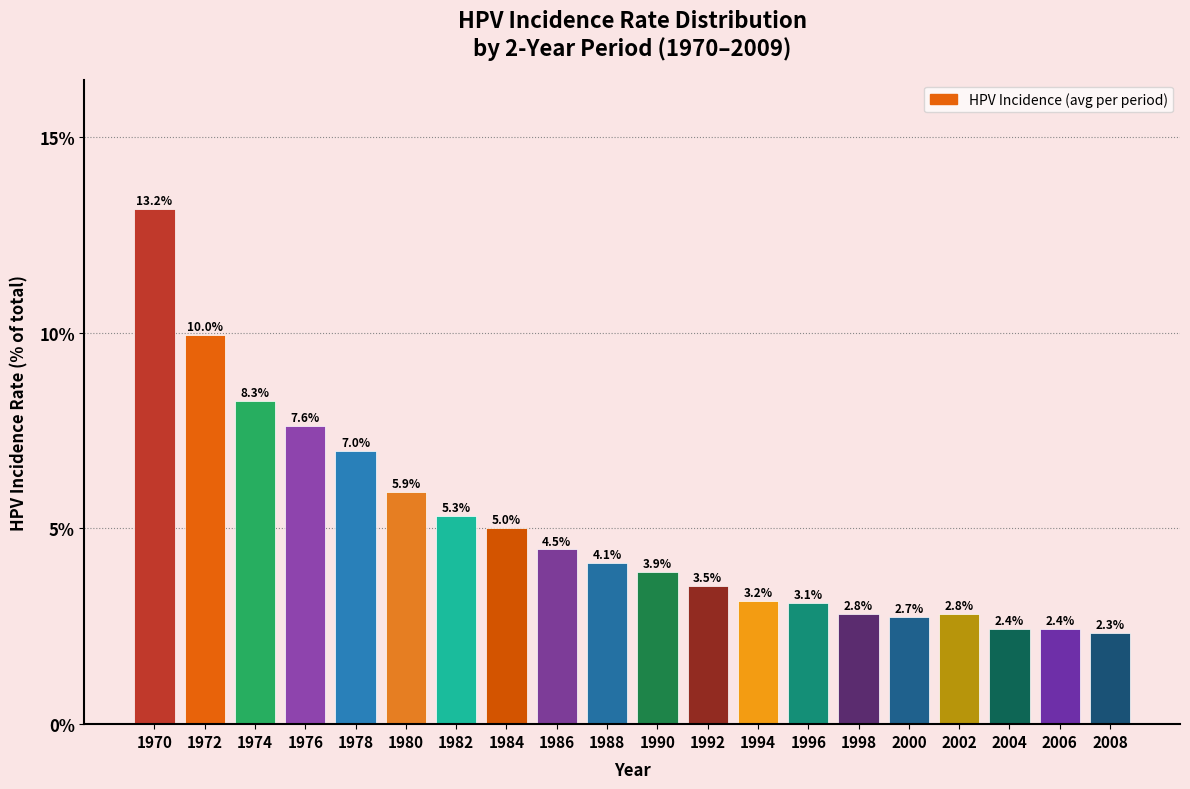

Reading left to right, extract all data points from this chart.

1970=13.2	1972=10.0	1974=8.3	1976=7.6	1978=7.0	1980=5.9	1982=5.3	1984=5.0	1986=4.5	1988=4.1	1990=3.9	1992=3.5	1994=3.2	1996=3.1	1998=2.8	2000=2.7	2002=2.8	2004=2.4	2006=2.4	2008=2.3